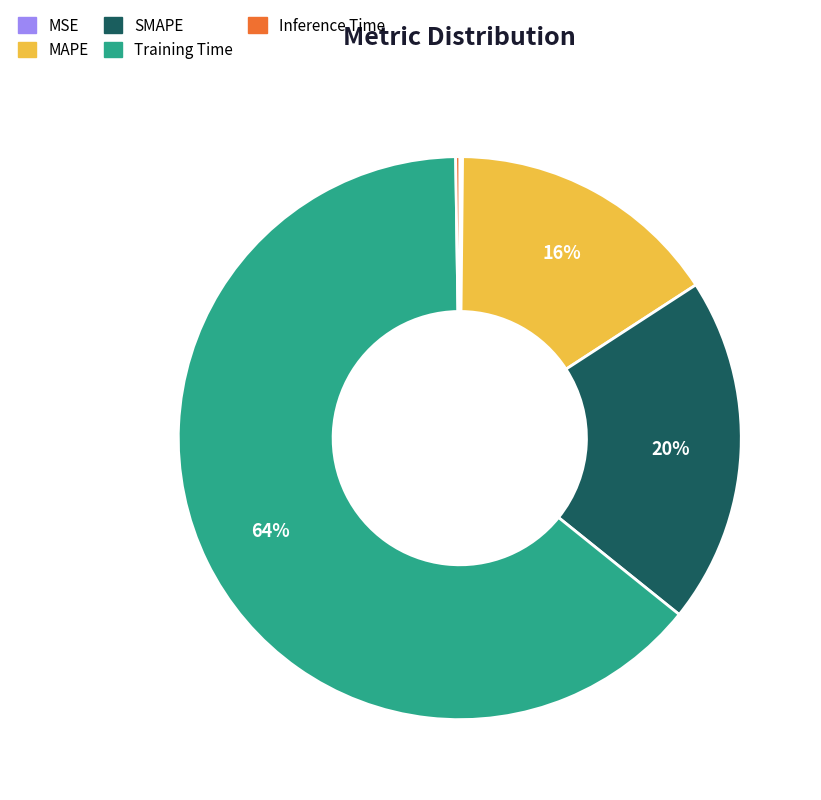

To the nearest percent, what is the combined percentage of MAPE and Training Time?

80%